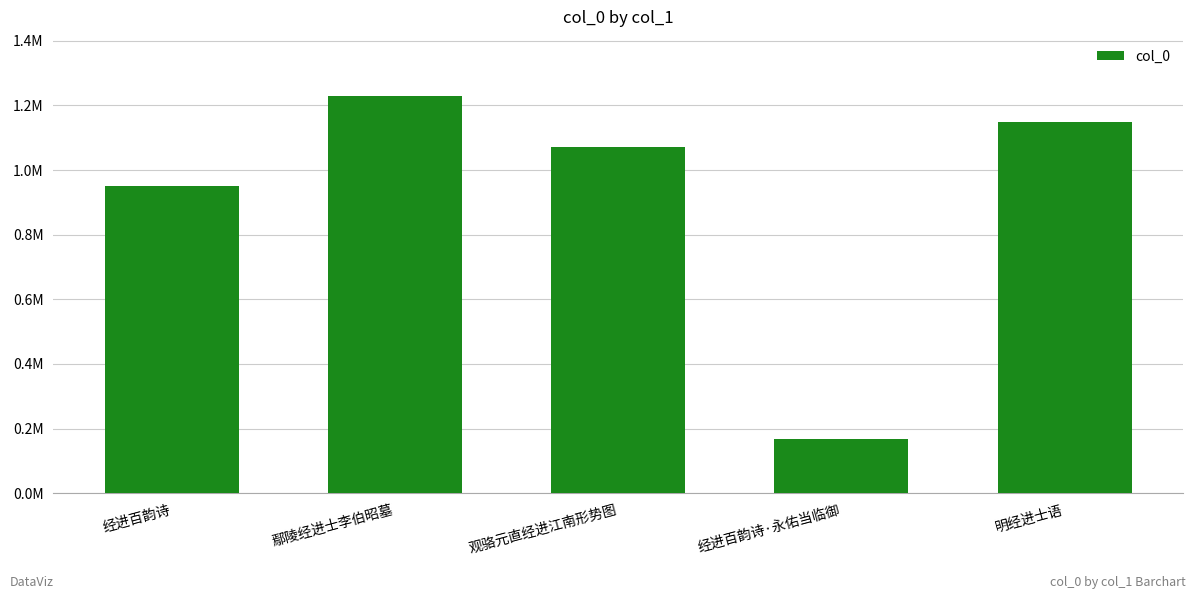

What is the greatest value displayed?

1227888